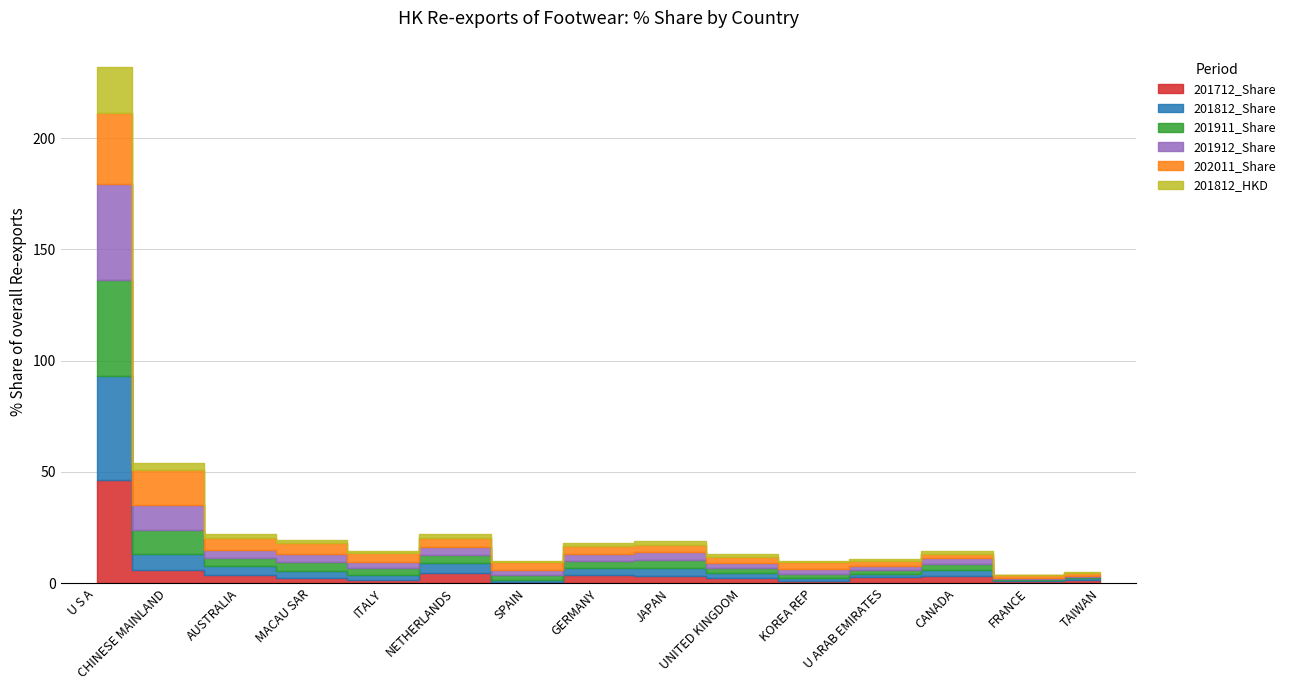

What is the sum of all 201812_HKD values?

38.4